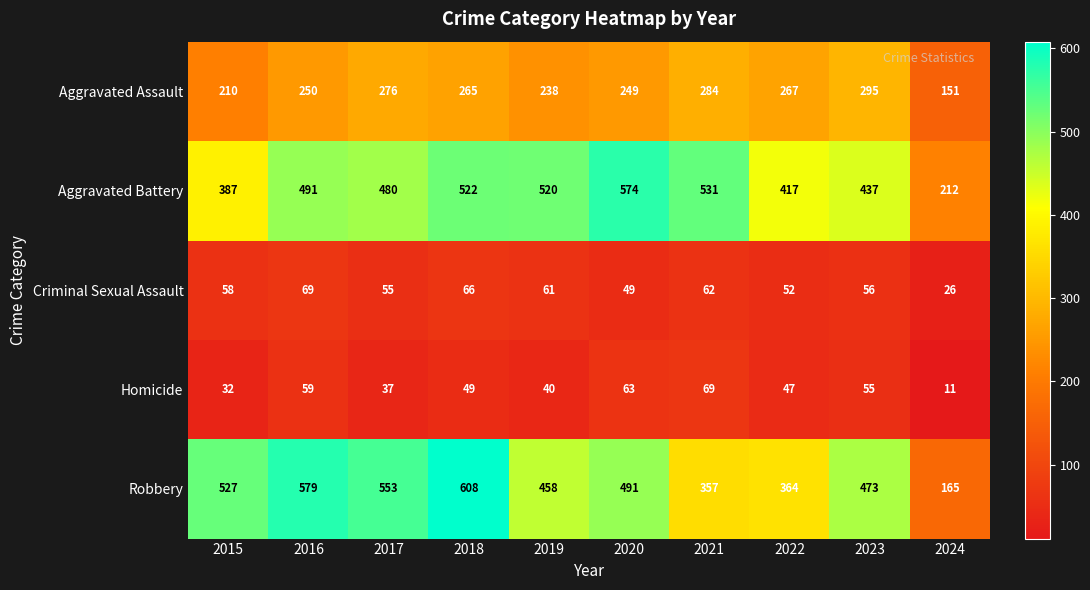

What is the sum of all Aggravated Assault values?

2485